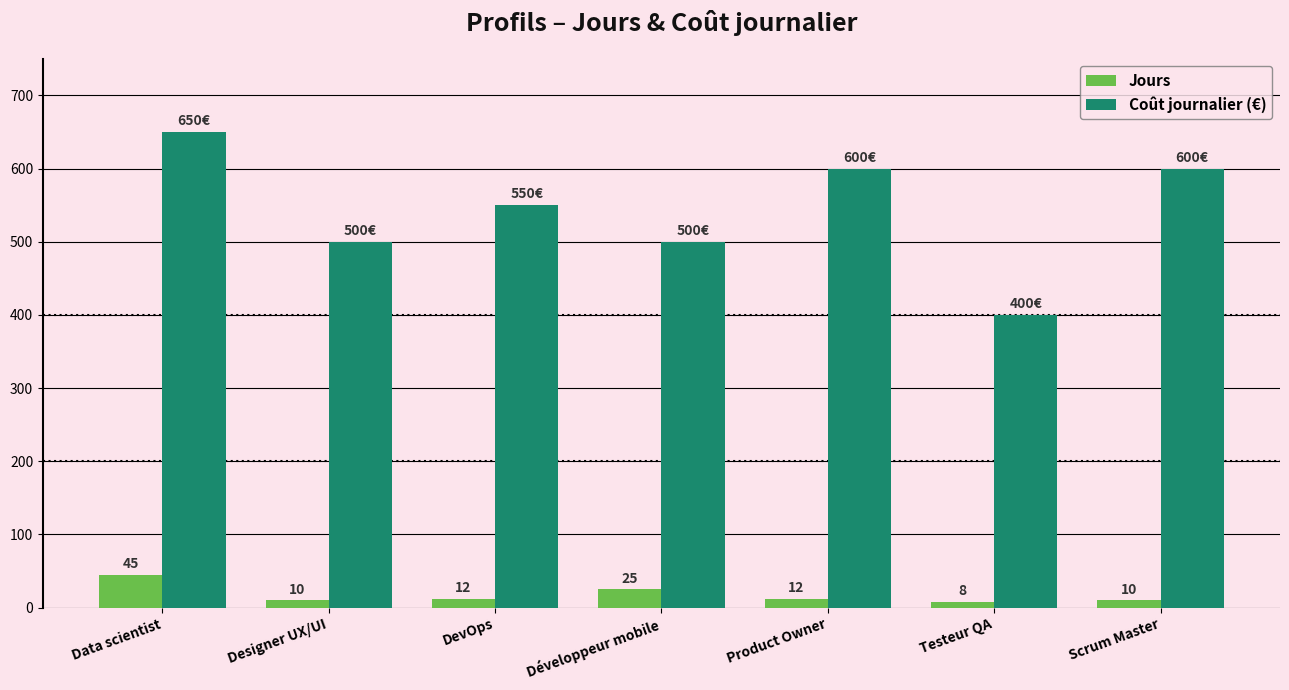

Reading left to right, transcribe all the data shown in this chart.

Jours: 45	10	12	25	12	8	10
Coût journalier (€): 650	500	550	500	600	400	600